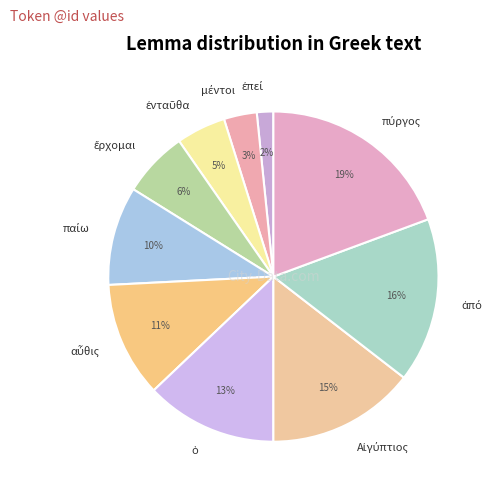

Is there a majority slice in this chart?

No